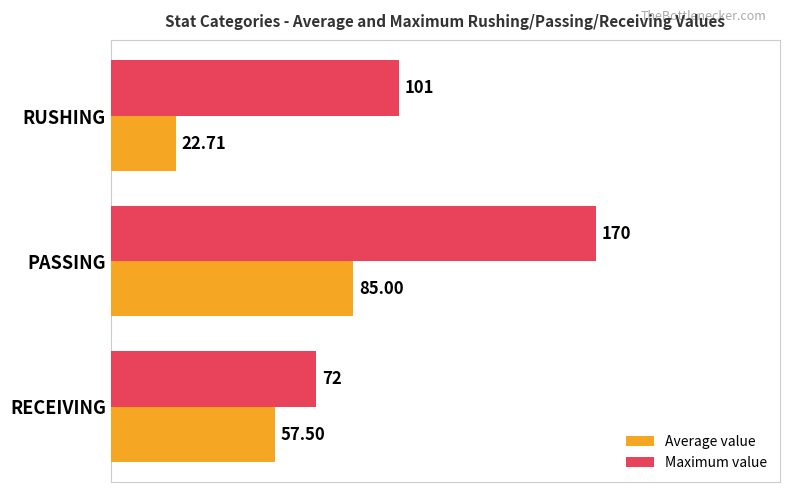

At how many categories does at least one series exceed 97?

2